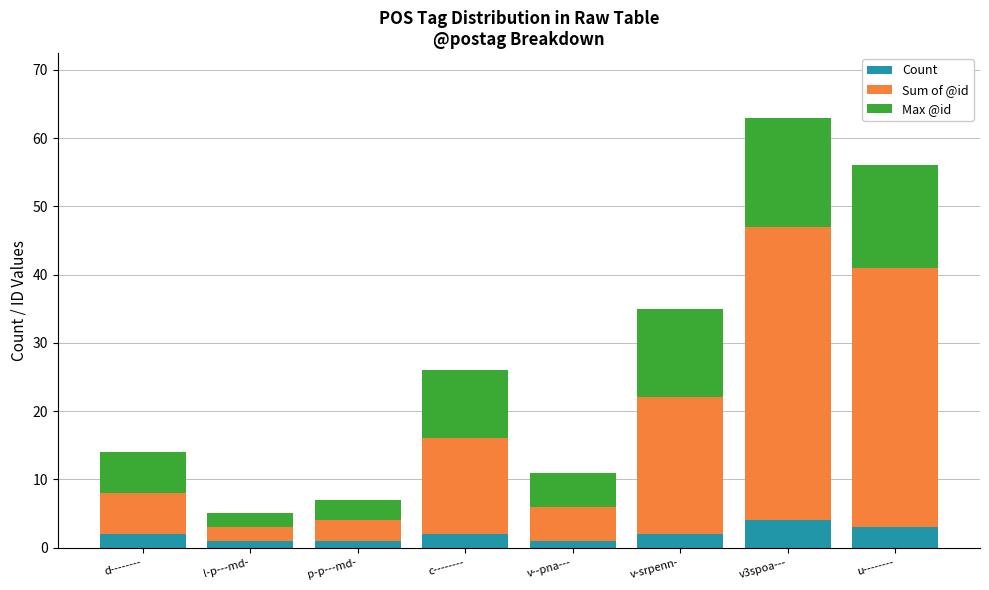

Reading left to right, transcribe the values for Count.

d--------=2	l-p---md-=1	p-p---md-=1	c--------=2	v--pna---=1	v-srpenn-=2	v3spoa---=4	u--------=3